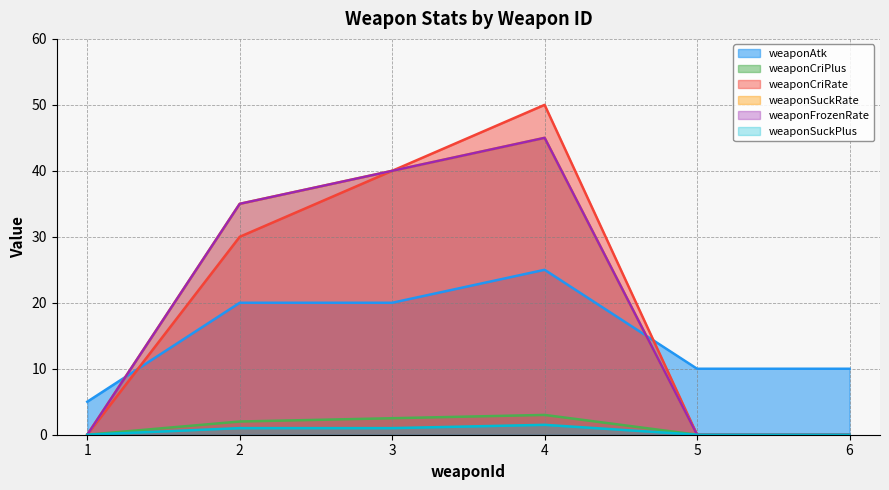

The value of weaponSuckRate at 4 is 62.0. True or false?

False